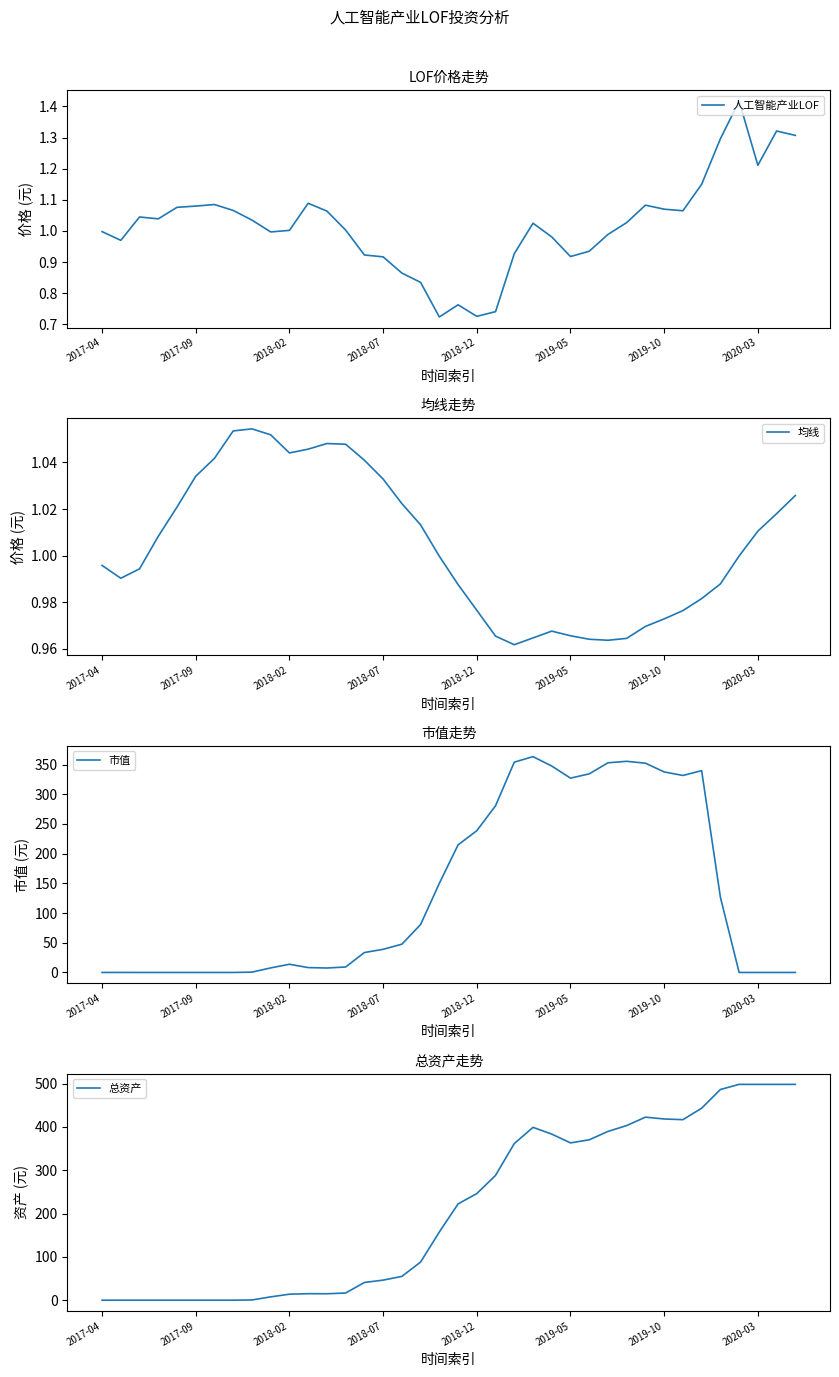

The value of 均线 at 13 is 1.5. True or false?

False